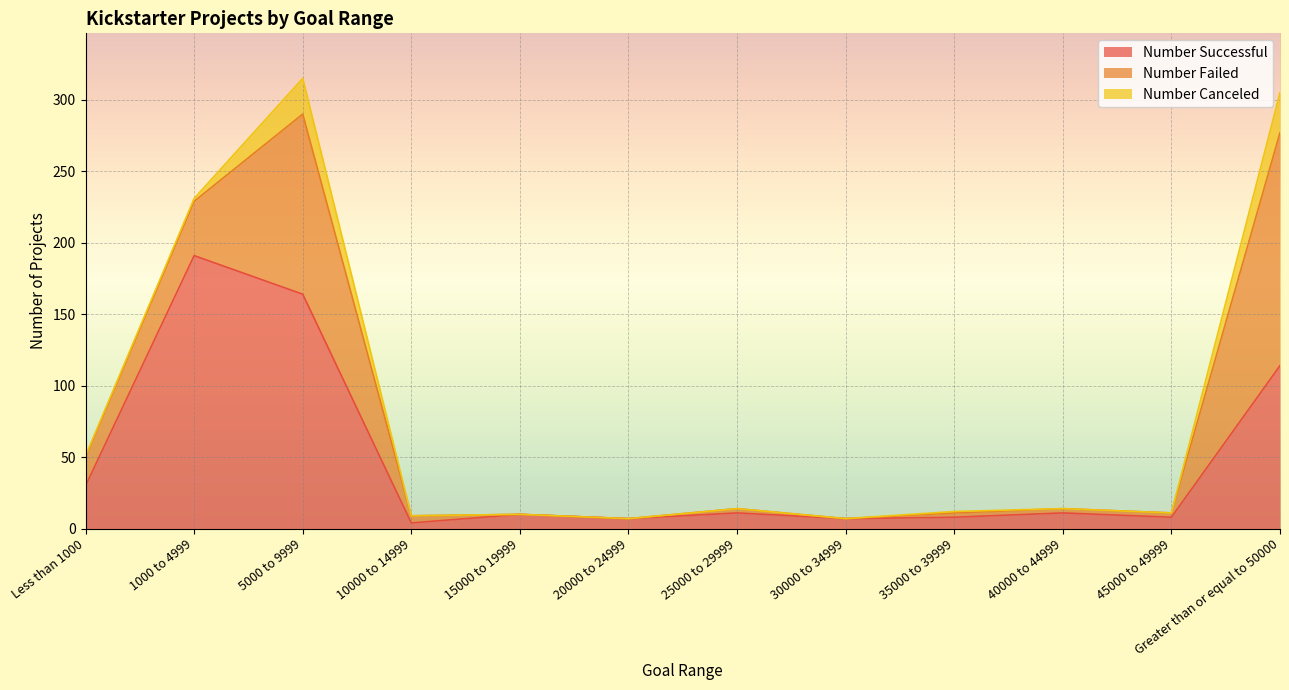

What is the greatest value displayed?

191